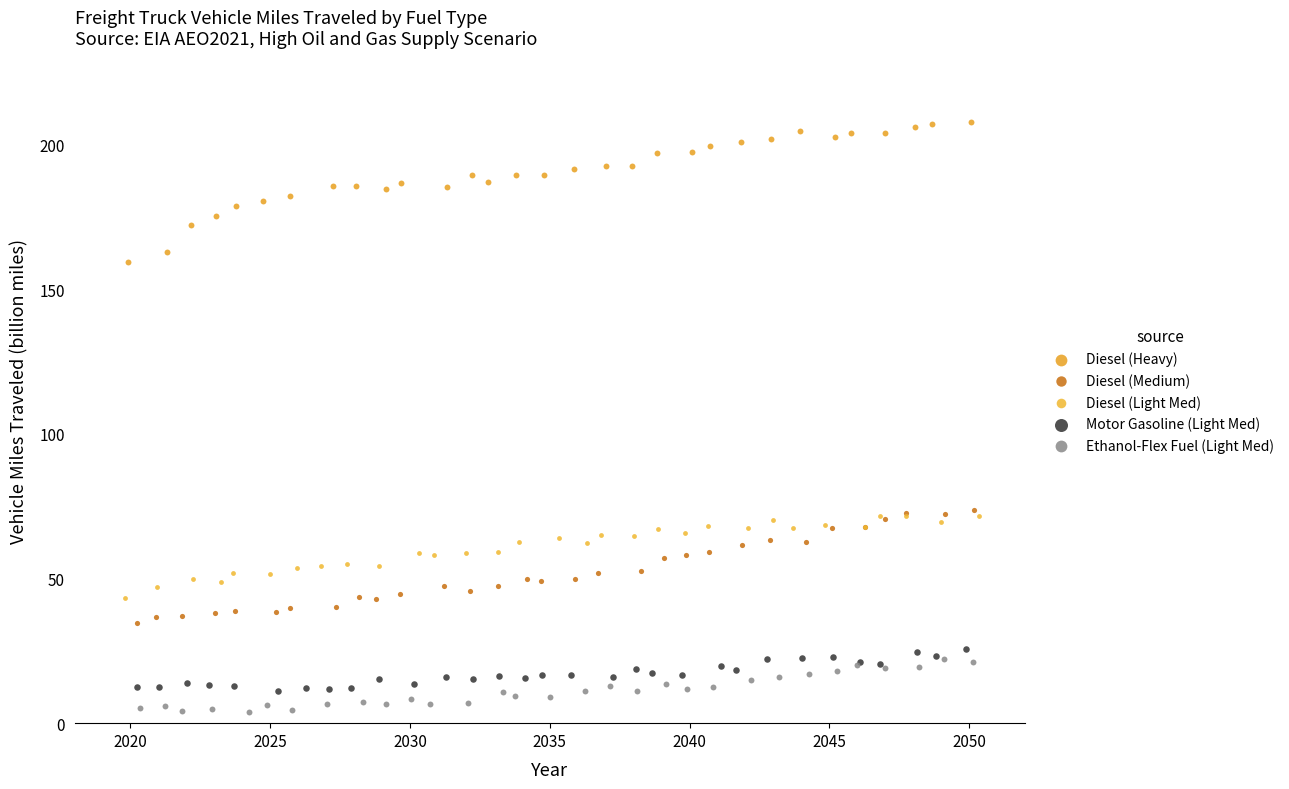

Which series contains the lowest Y value?

Ethanol-Flex Fuel (Light Med)